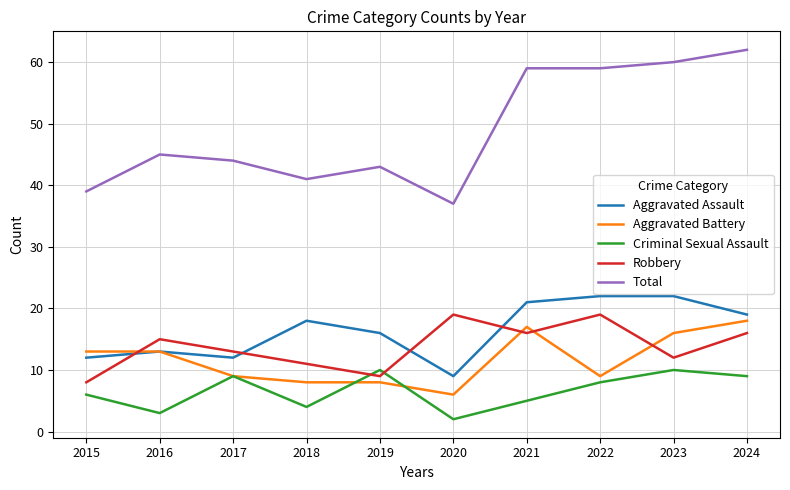

How many lines are shown in the chart?

5